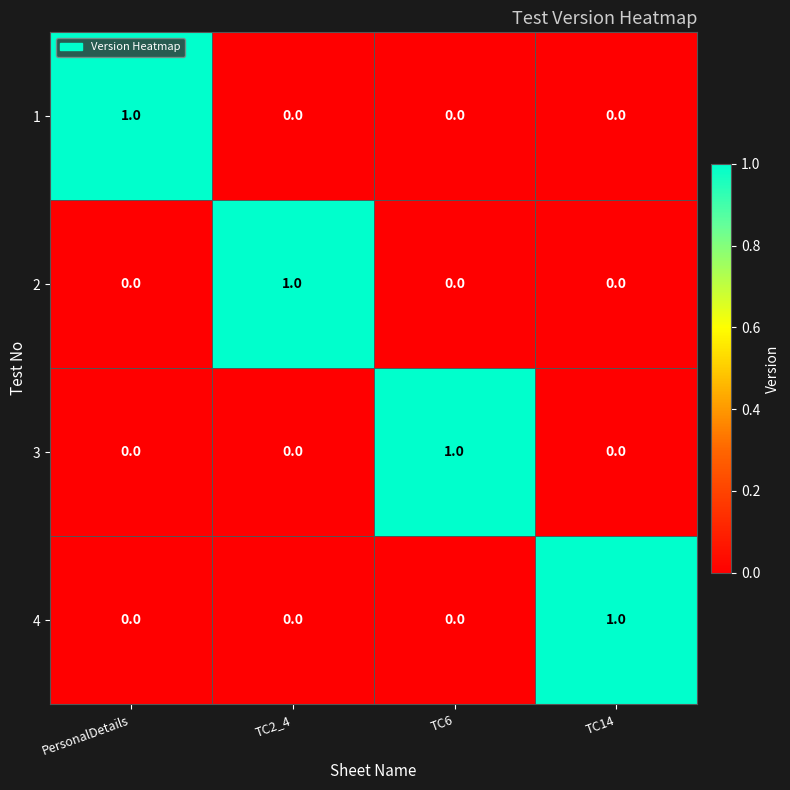

Is the value of 1 at PersonalDetails greater than the value of 3 at TC14?

Yes